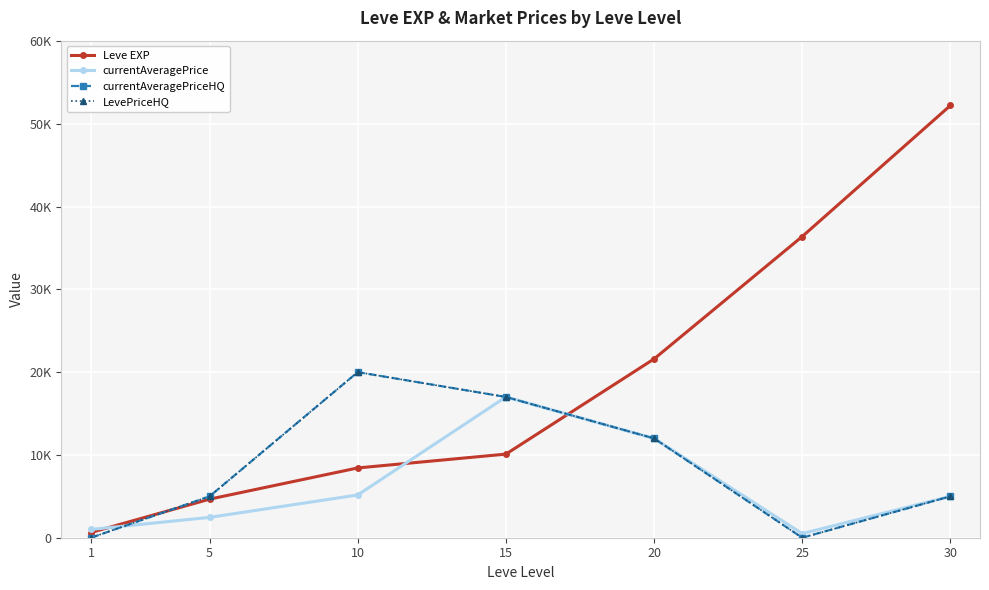

The currentAveragePrice series shows 2459.8 at 5. True or false?

True